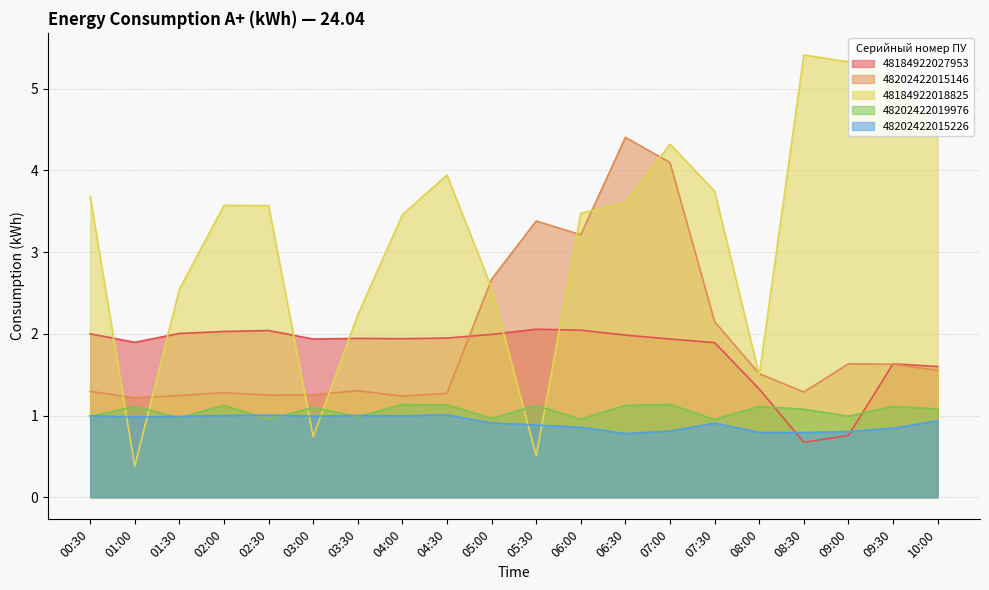

How many times do 48184922018825 and 48202422019976 cross each other?

6